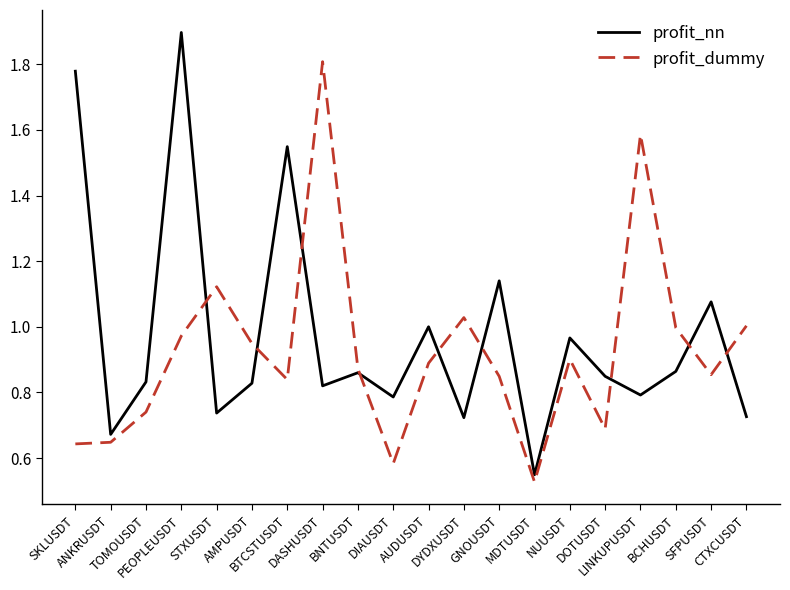

The profit_nn series shows 0.2 at DOTUSDT. True or false?

False